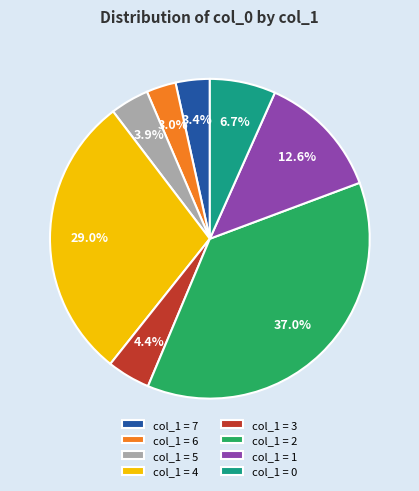

Approximately how many times larger is the value at col_1 = 5 compared to col_1 = 1?

0.3